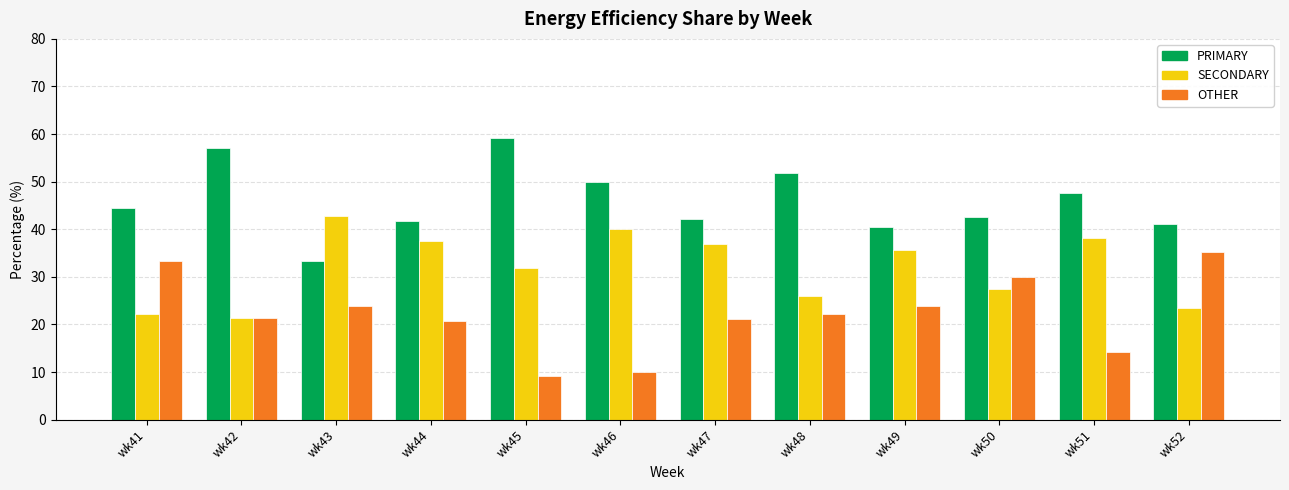

At which label does OTHER reach its peak?

wk52